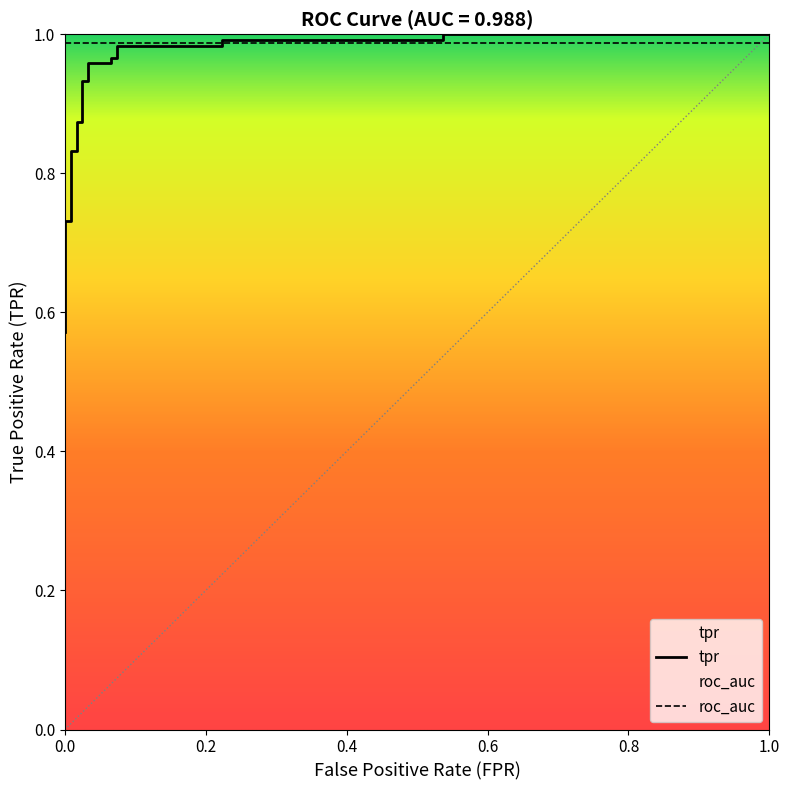

What is the average value?

0.9